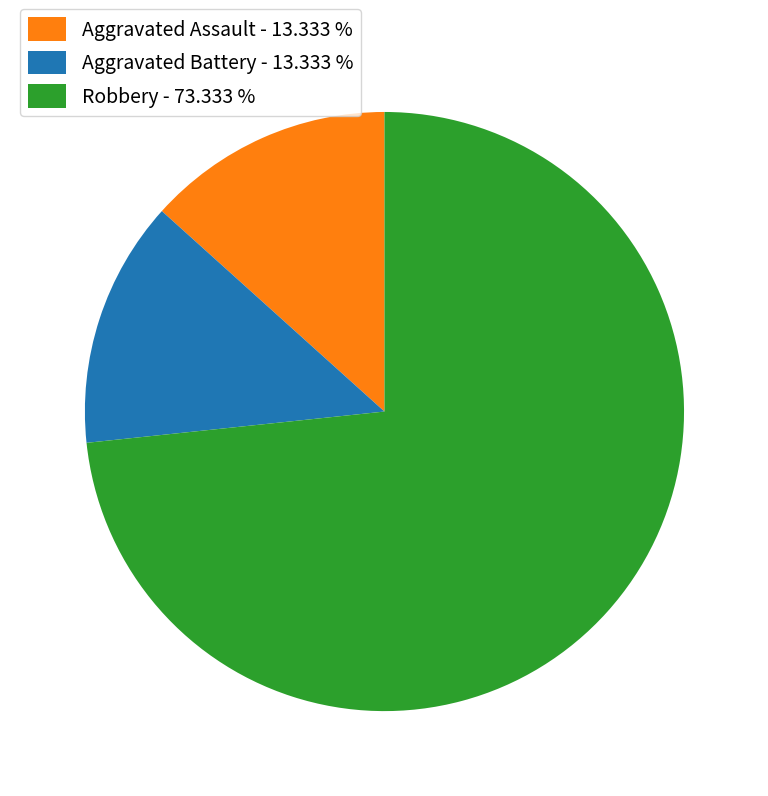

Does Robbery - 73.333 % account for over 50% of the chart?

Yes